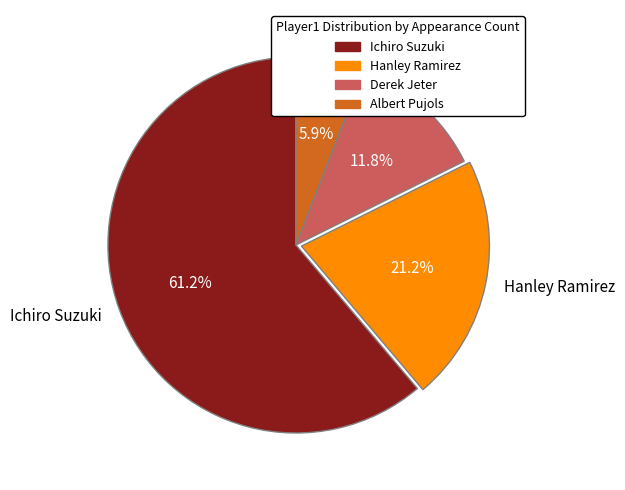

Between Hanley Ramirez and Albert Pujols, which is larger?

Hanley Ramirez